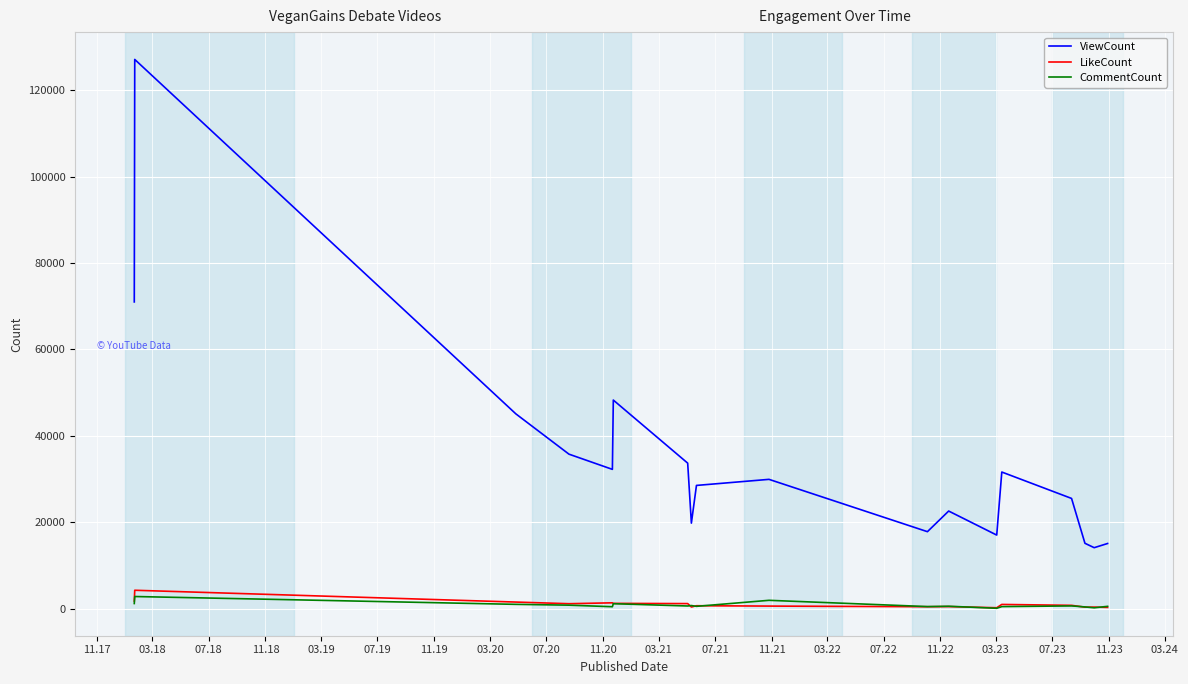

Which series has the widest spread of values?

ViewCount